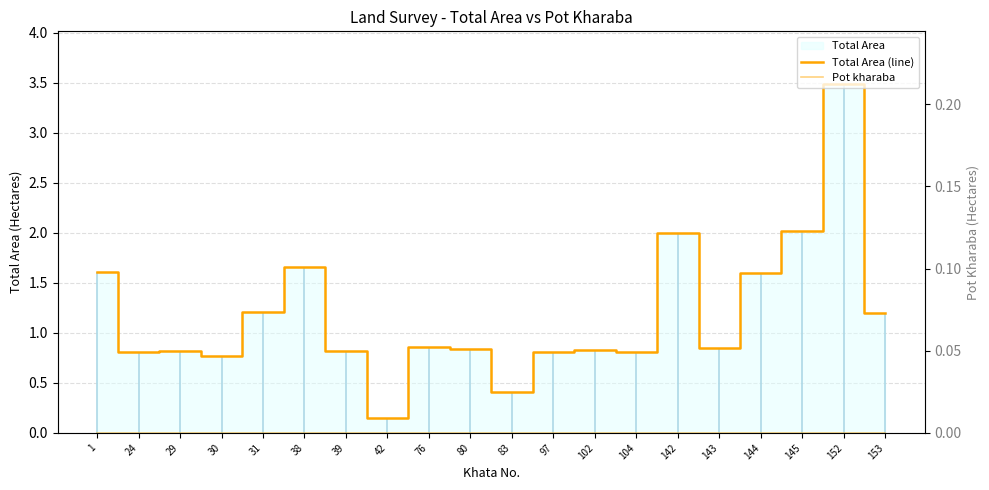

Rank the series by their maximum value, from highest to lowest.

Total Area (line), Pot kharaba